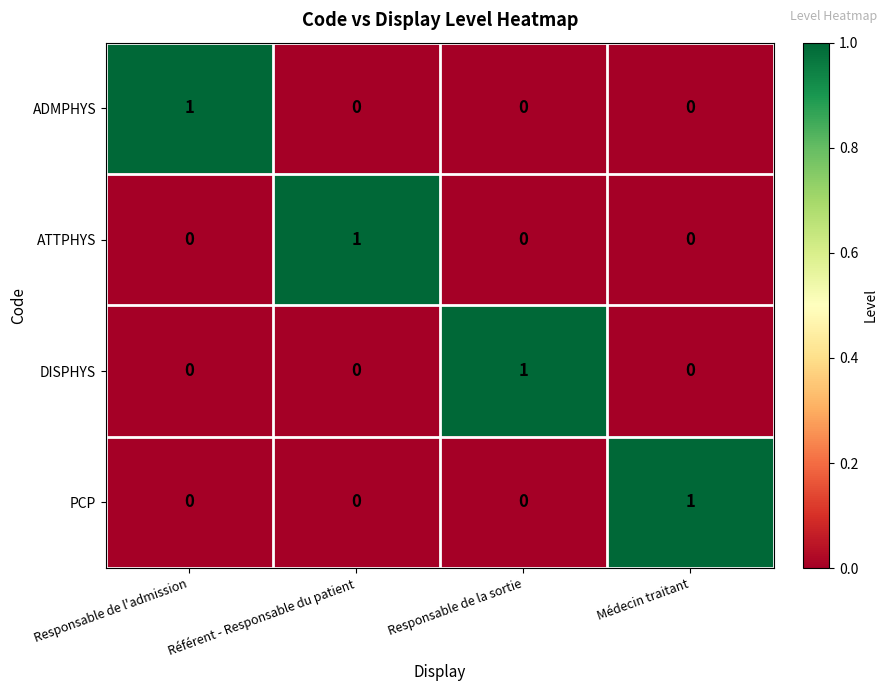

True or false: PCP has a value of -1 at Responsable de l'admission.

False